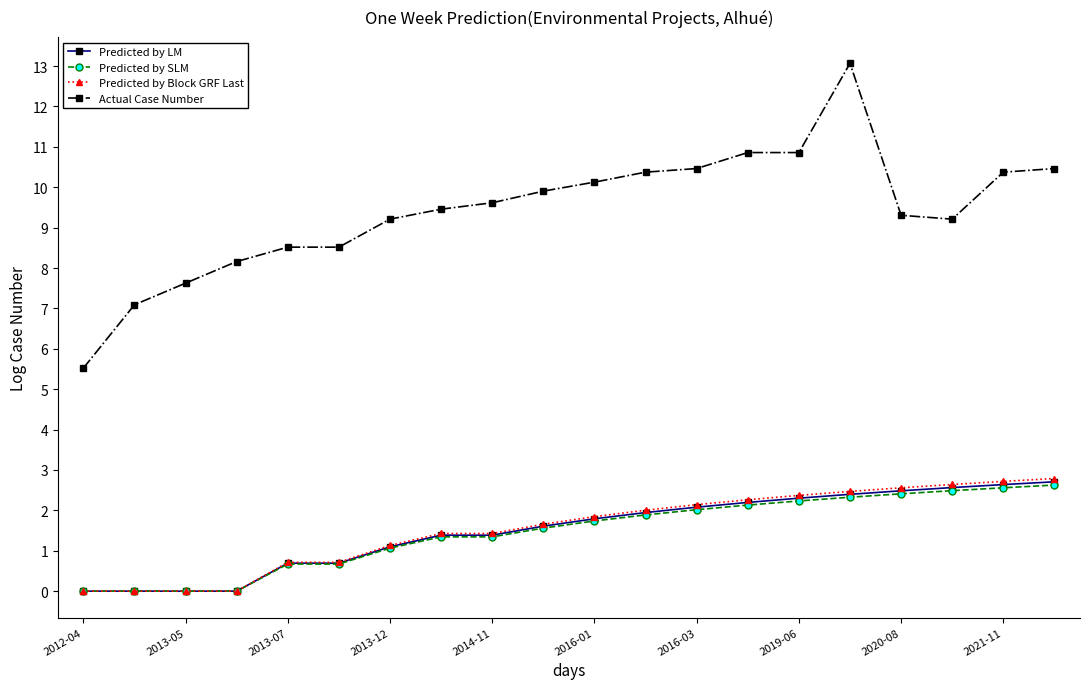

True or false: Predicted by Block GRF Last and Actual Case Number cross at least once.

False